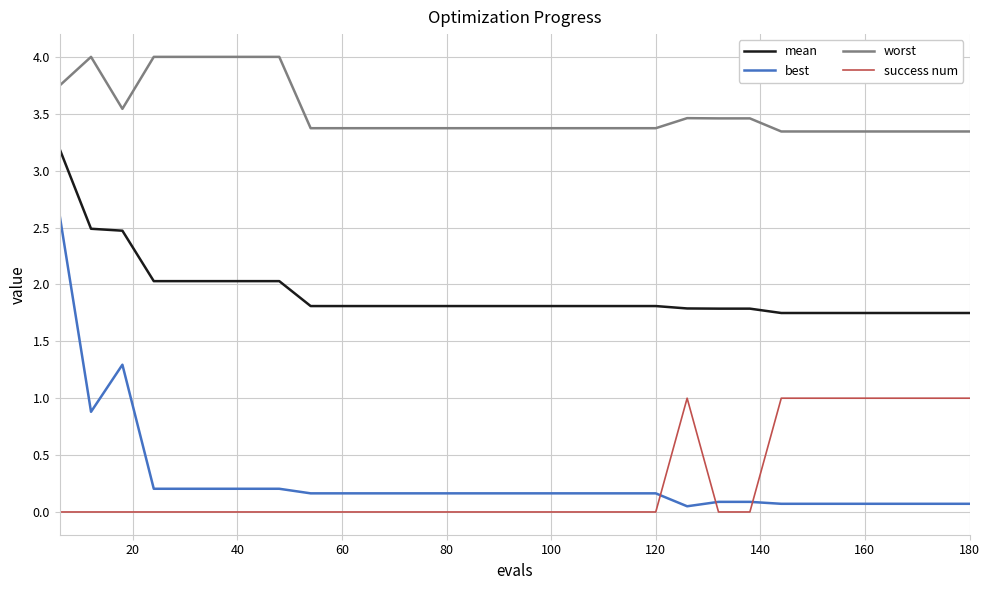

What is the difference between the maximum and minimum values in the worst series?

0.7